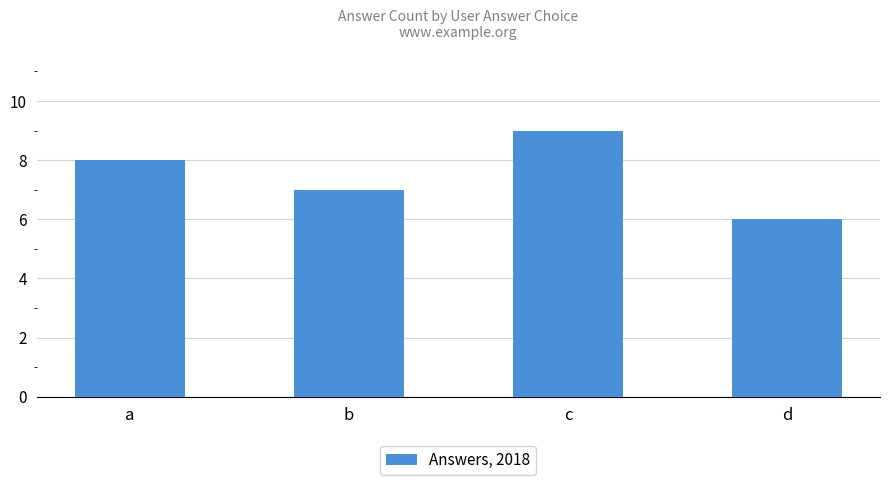

List the labels in order of value, largest first.

c, a, b, d